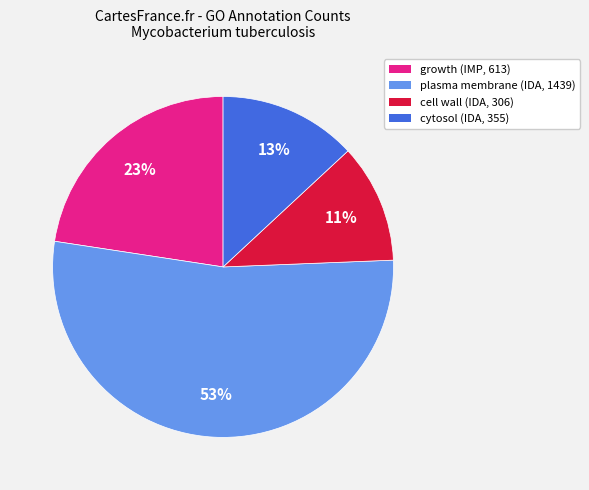

Rank the categories by value from highest to lowest.

plasma membrane (IDA, 1439), growth (IMP, 613), cytosol (IDA, 355), cell wall (IDA, 306)